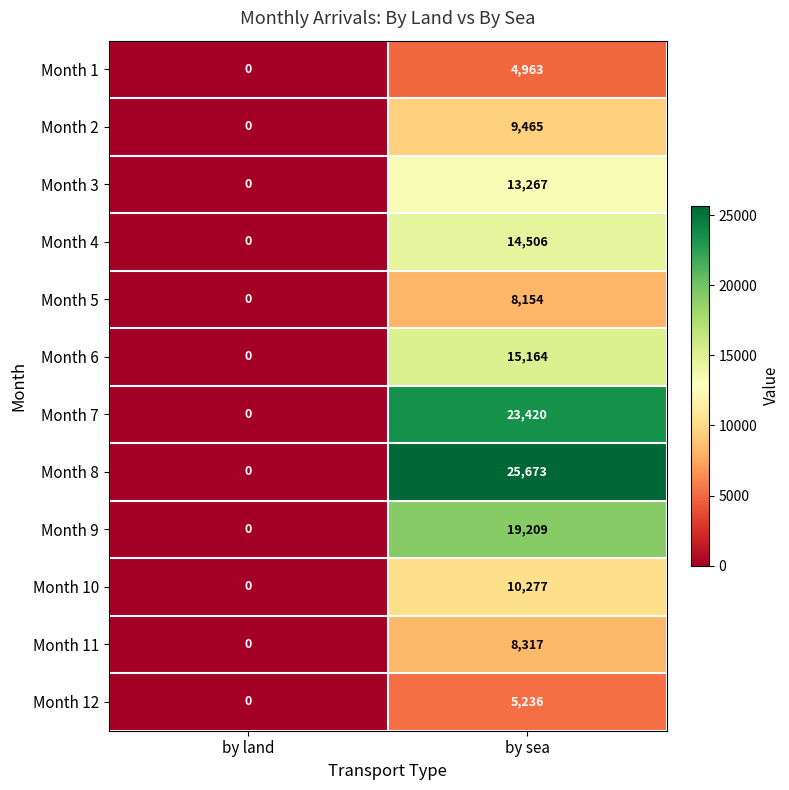

Where is Month 8 nearest to the value 12836?

by land